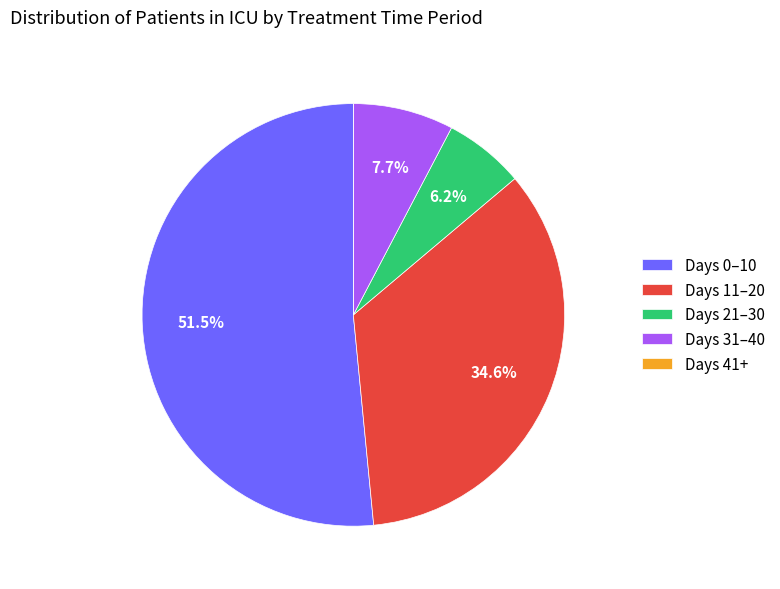

How much of the chart is everything except Days 11–20?

65.4%